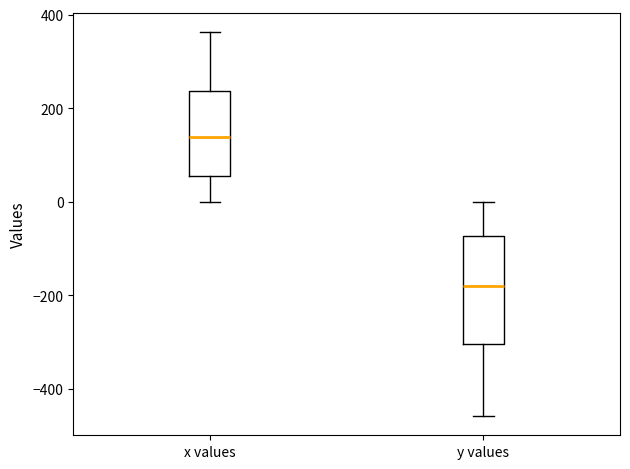

Reading left to right, read every box against the y-axis: the position of its median line, the range the box covers, and the ends of its whiskers. The values are not printed on the chart, so give them approximately, as read against the axis.

x values: median 140, box 60 to 240, whiskers 0 to 360
y values: median -180, box -300 to -80, whiskers -460 to 0